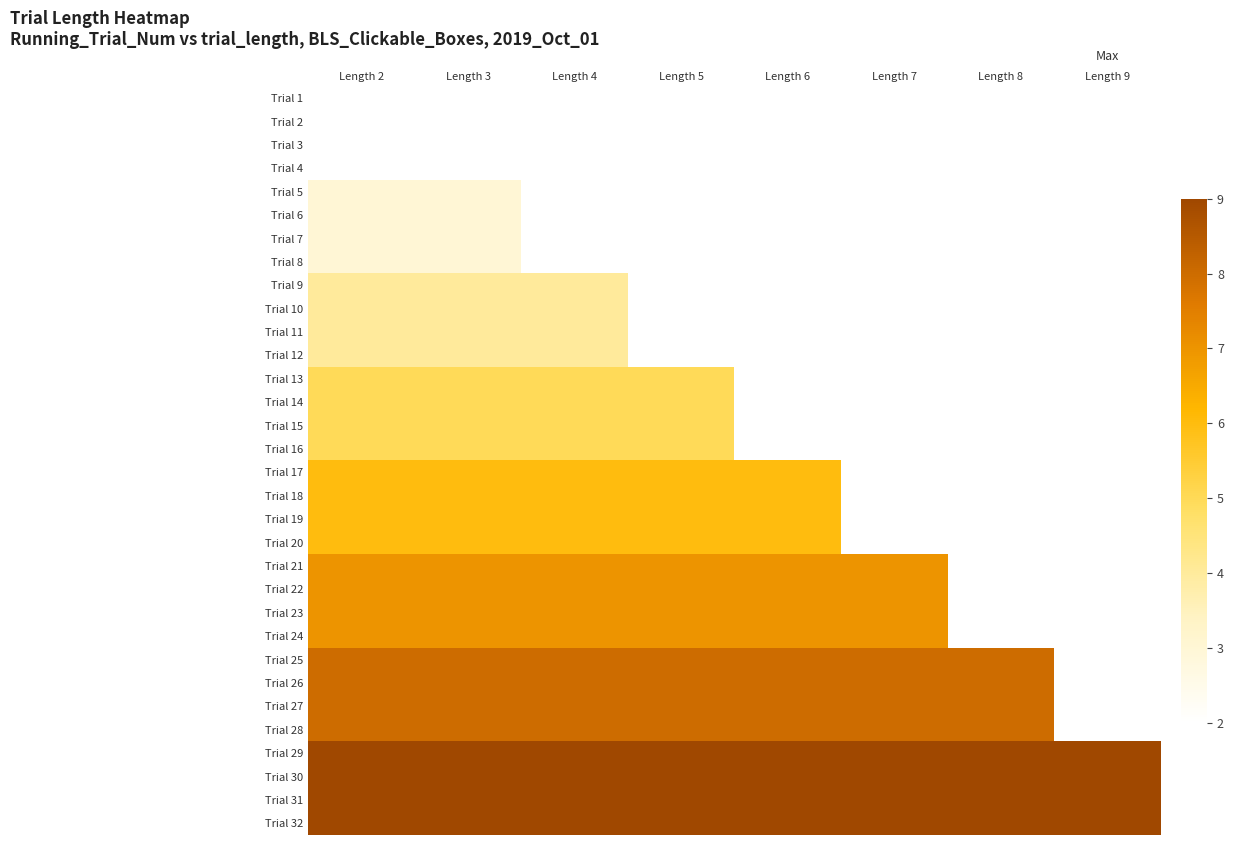

Which category has the lowest value in the Trial 13 series?

Length 2